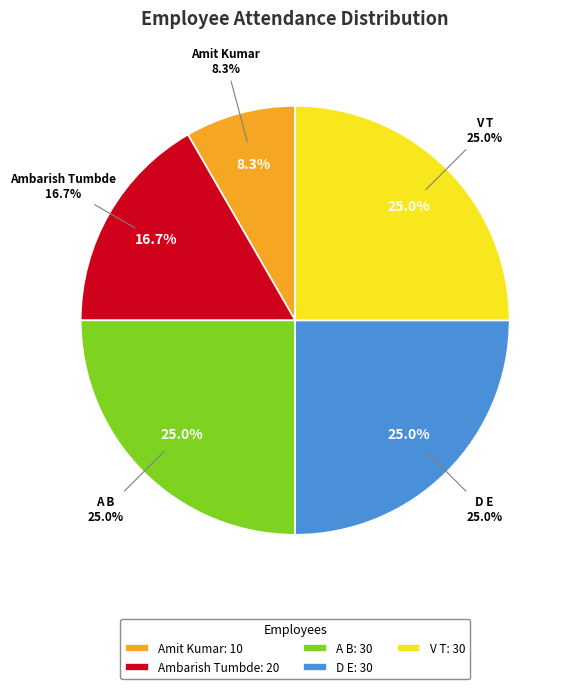

Combined, what portion of the pie is A B and V T?

50.0%